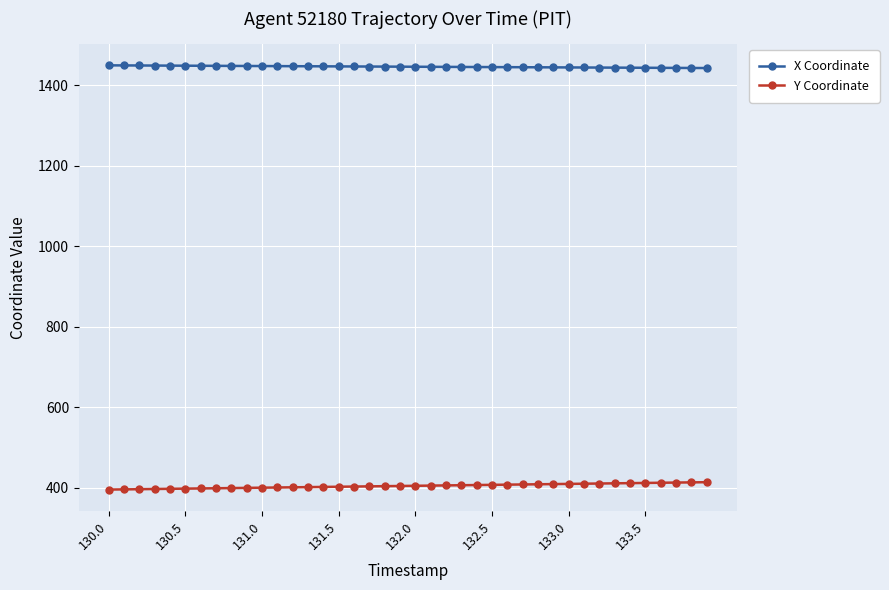

Count the number of categories in the chart.

40